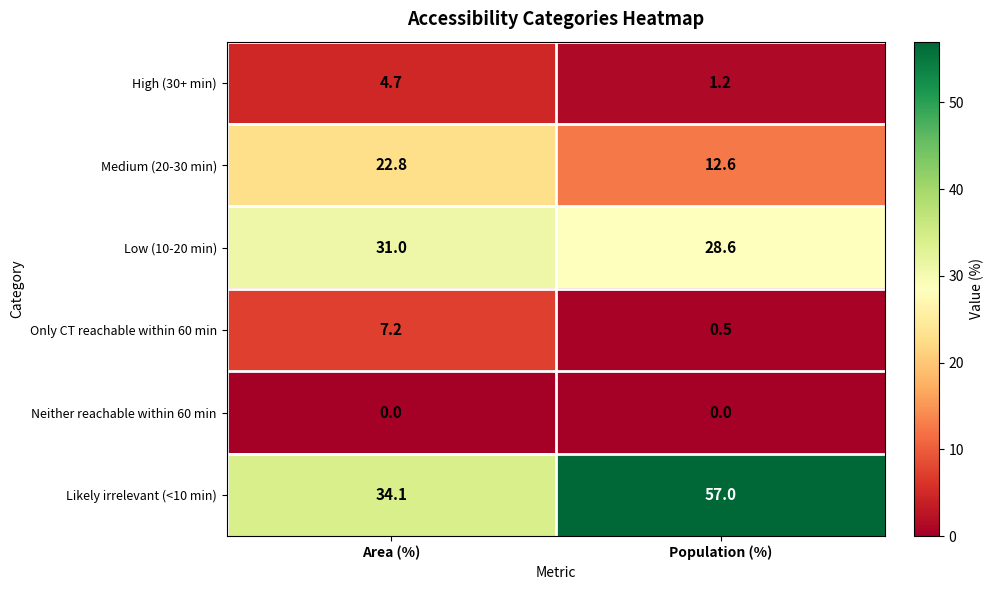

What is the maximum value shown in the chart?

57.0